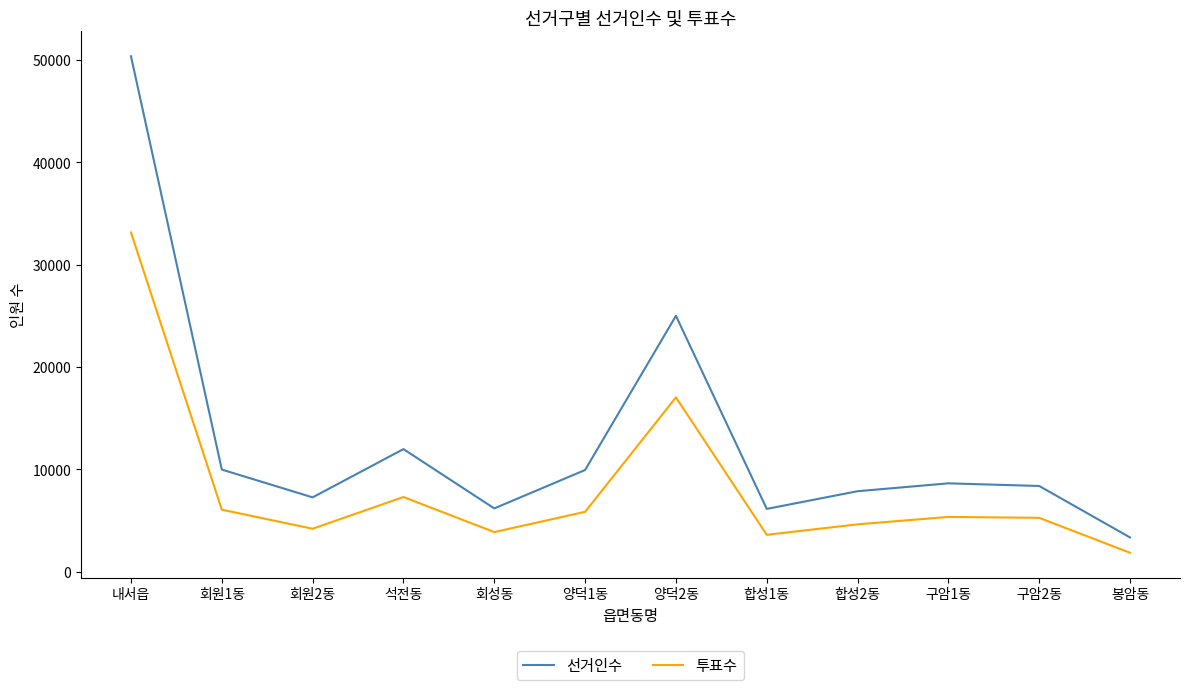

At which category does 선거인수 reach its first local peak?

석전동